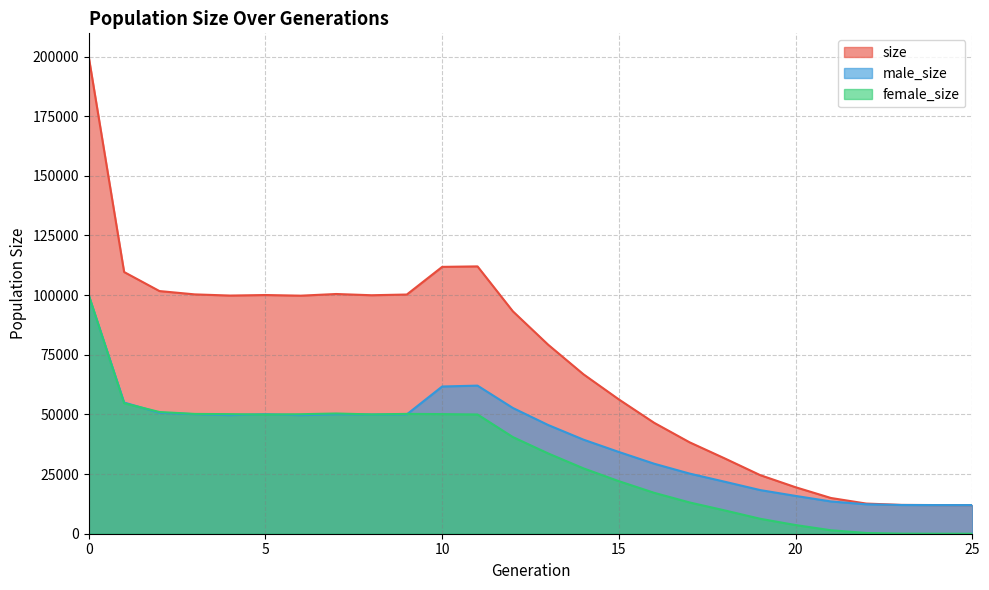

List the labels in order of male_size value, smallest first.

25, 24, 23, 22, 21, 20, 19, 18, 17, 16, 15, 14, 13, 6, 4, 8, 9, 7, 5, 3, 2, 12, 1, 10, 11, 0